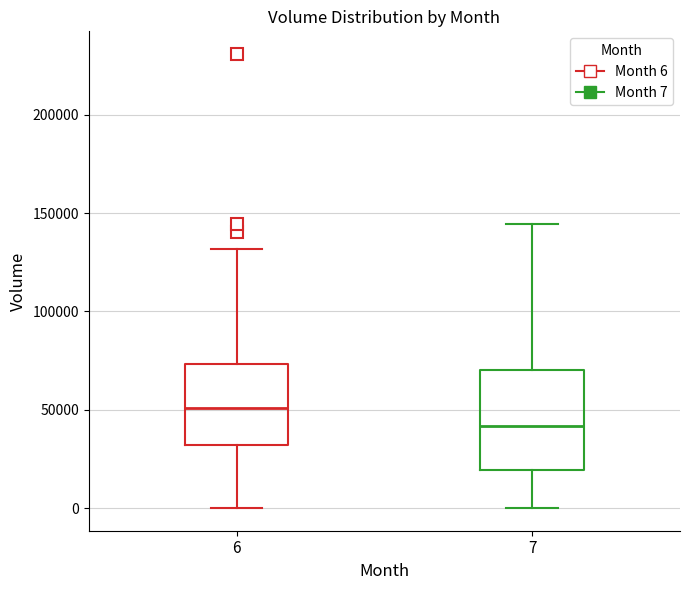

Which box is the tallest, from its lower edge to its upper edge?

7